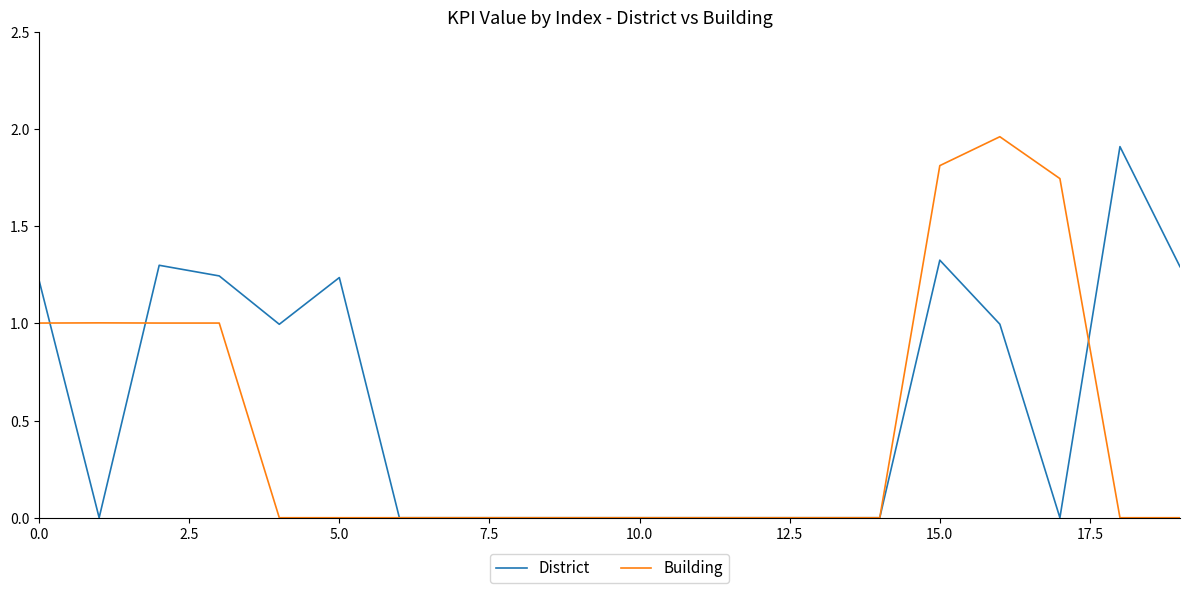

What is the maximum value for District?

1.9